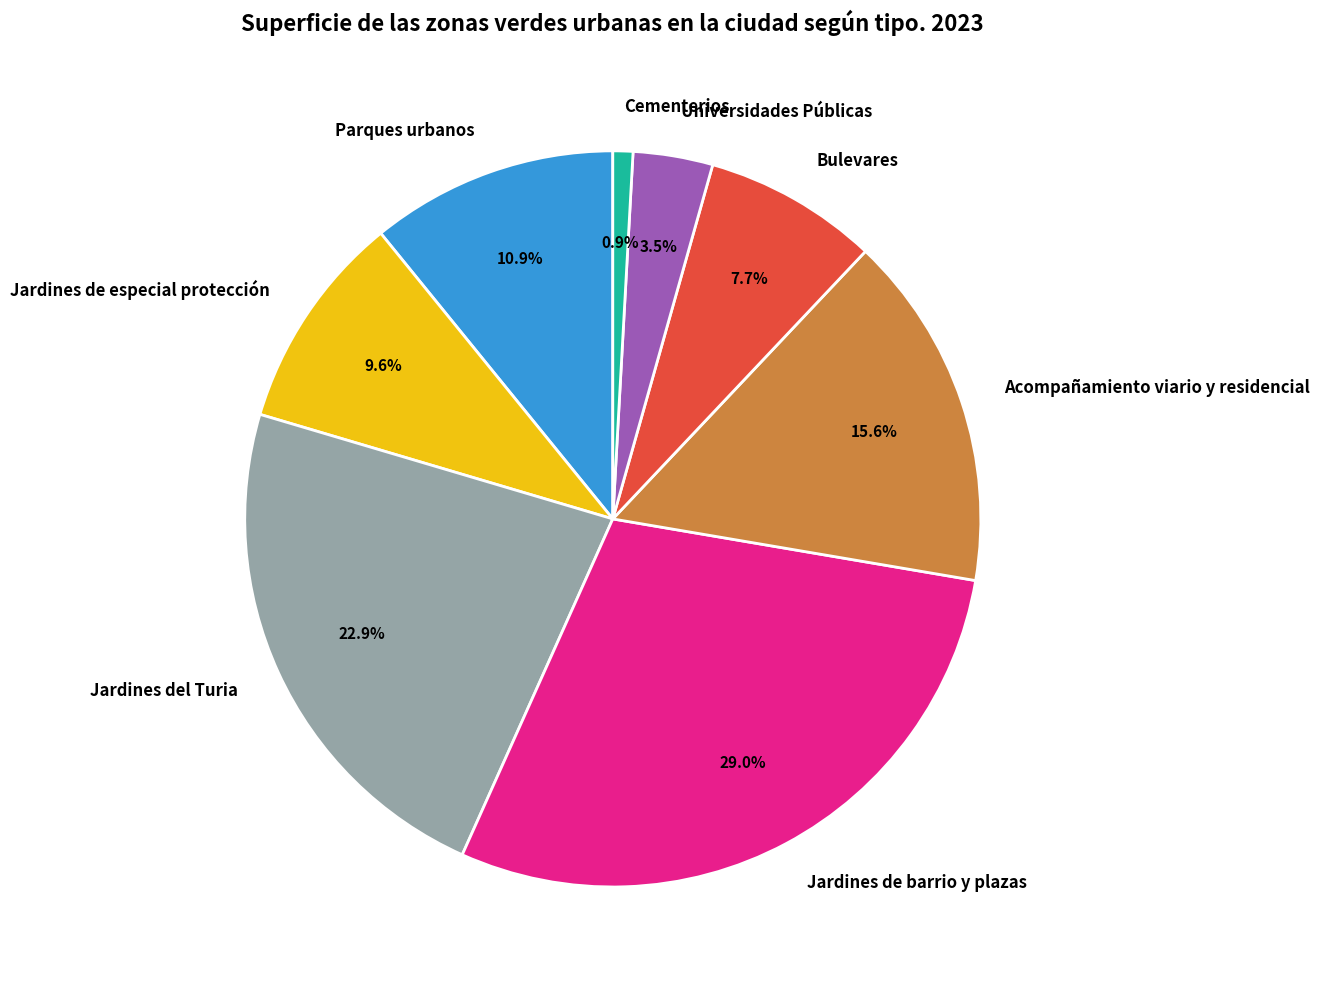

How many segments does this pie chart have?

8